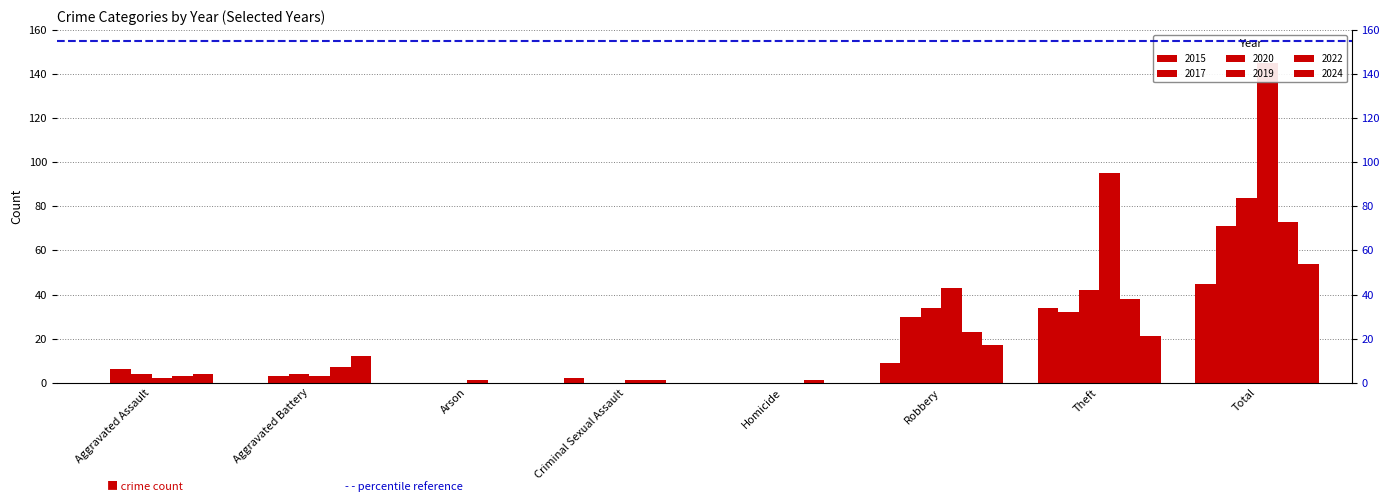

What position from the left is Homicide?

5